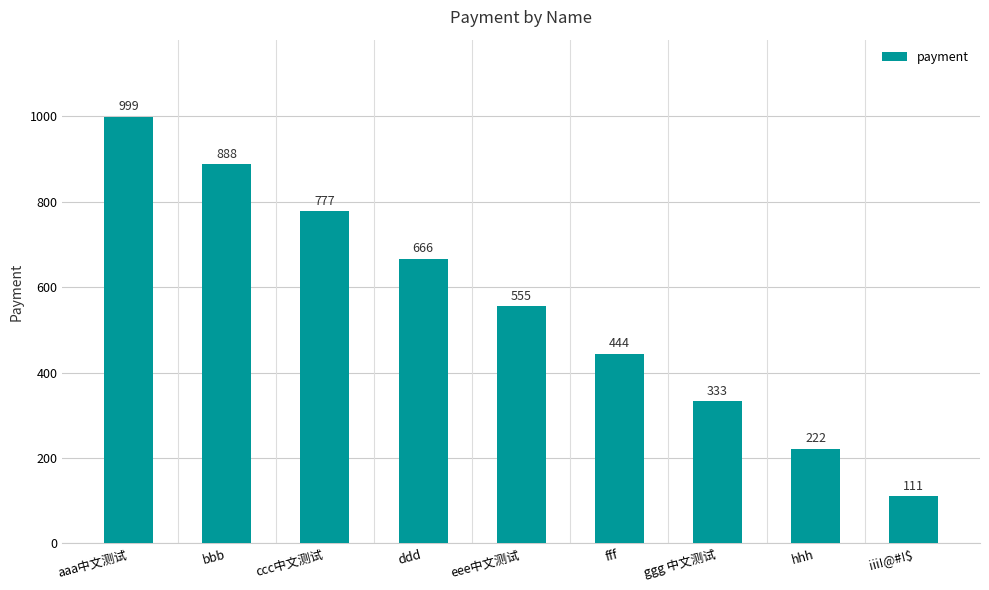

Rank the categories by value from highest to lowest.

aaa中文测试, bbb, ccc中文测试, ddd, eee中文测试, fff, ggg 中文测试, hhh, iii!@#!$